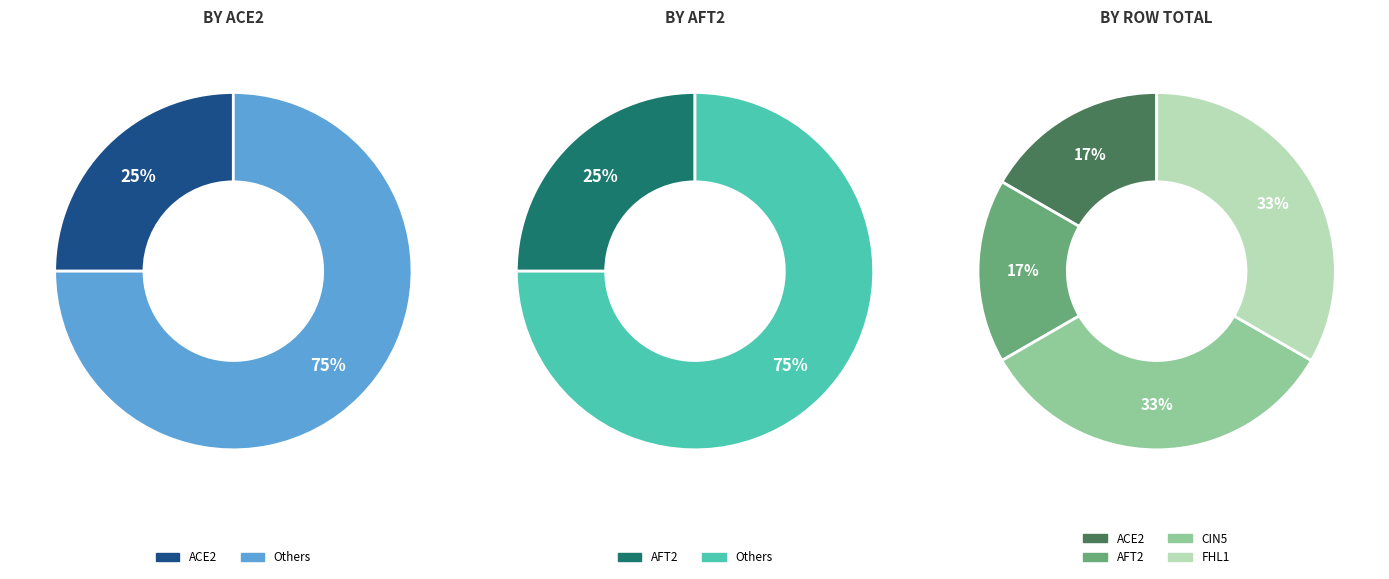

Is the sum of ACE2 and FHL1 greater than half?

No